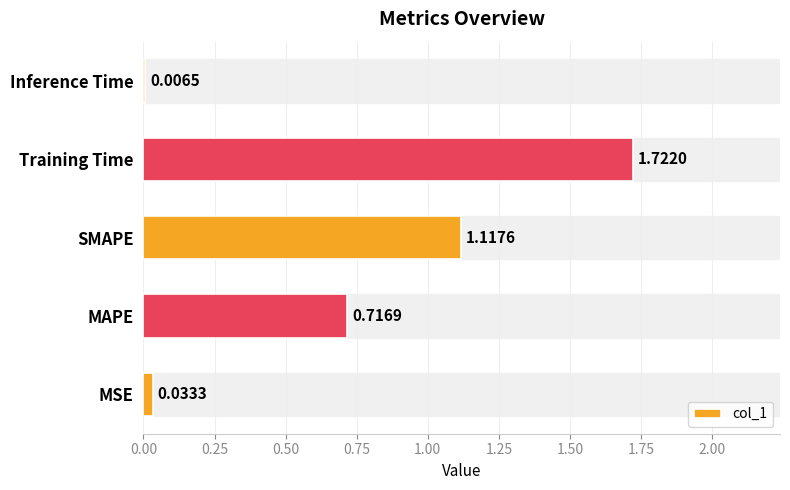

What is the sum of all values?

3.6